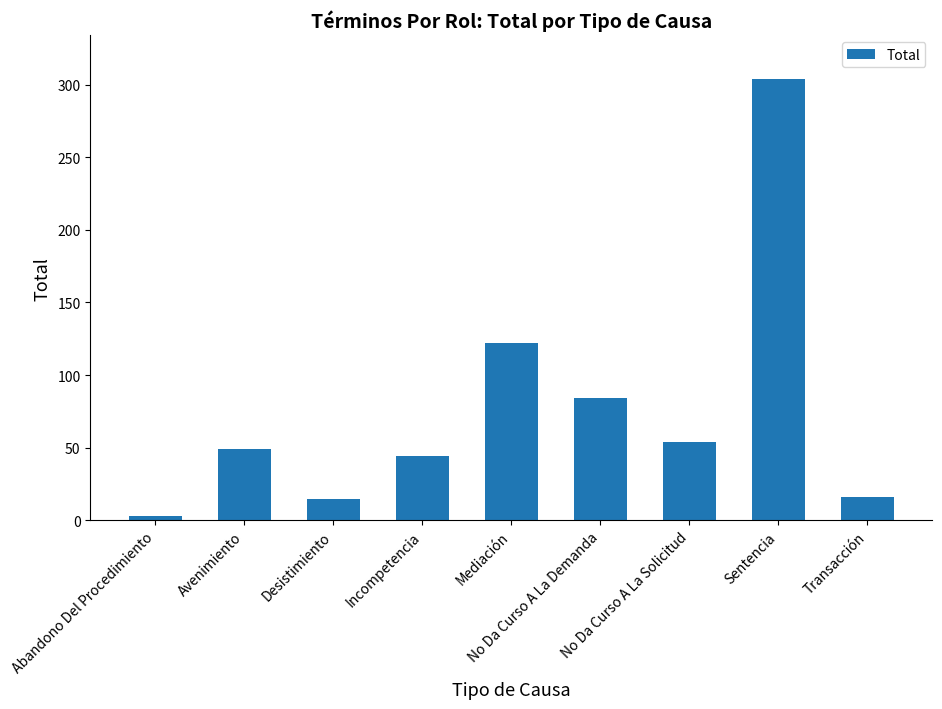

Approximately how many times larger is the value at Abandono Del Procedimiento compared to Avenimiento?

0.1